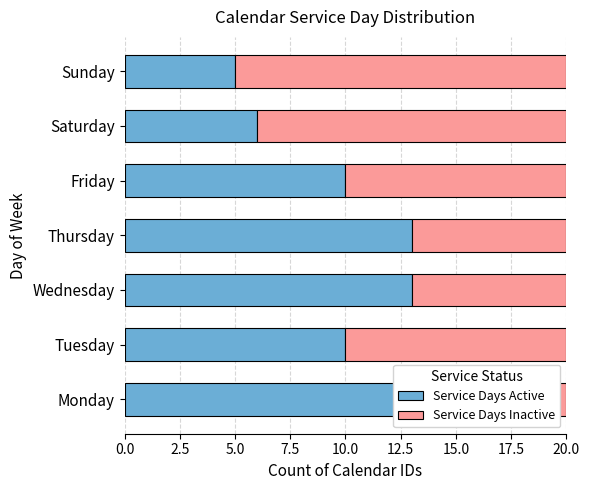

What is the difference between the Service Days Inactive values at Tuesday and Thursday?

3